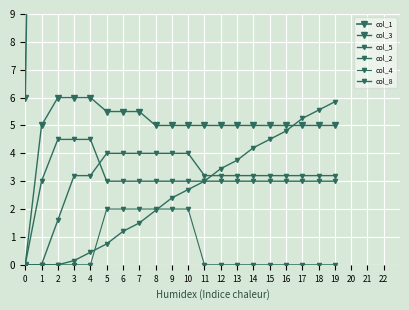

How many values in the col_3 series exceed 5?

6